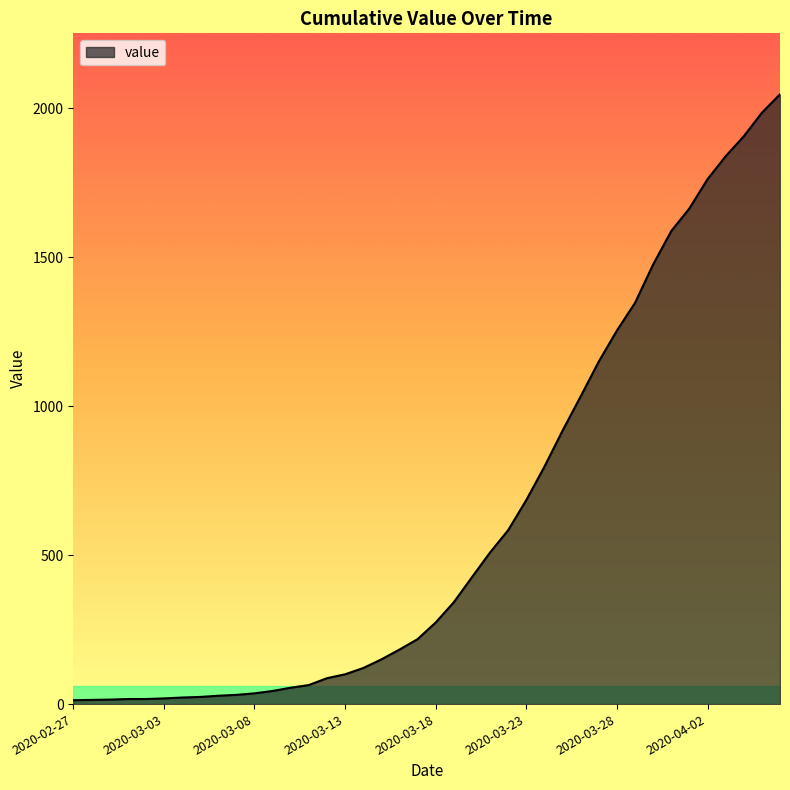

What is the difference between the maximum and minimum values?

2034